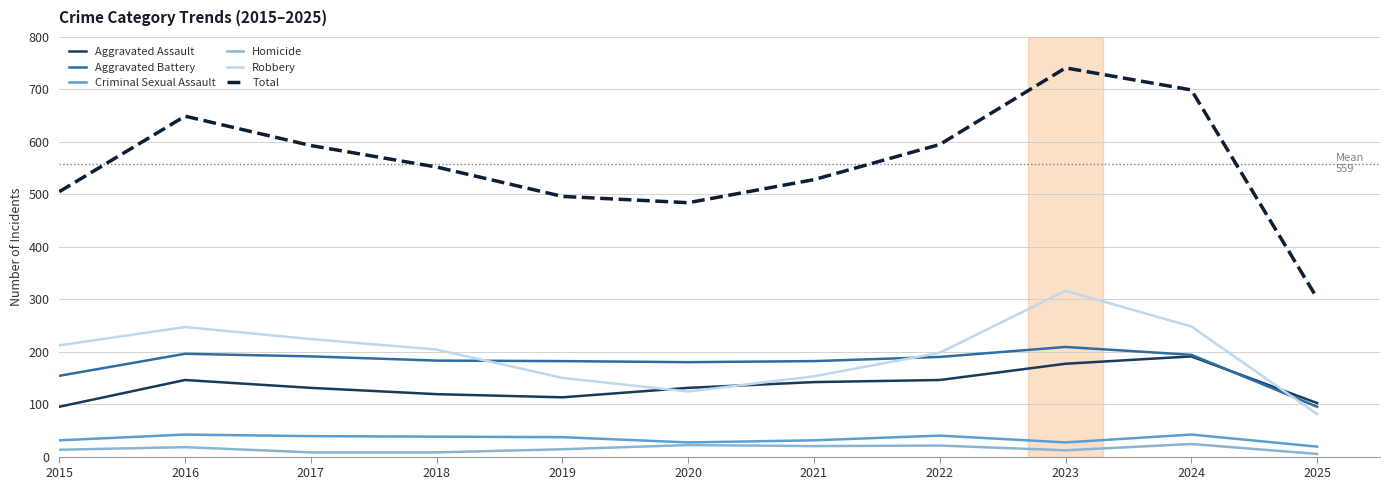

The value of Aggravated Assault at 2016 is 240. True or false?

False